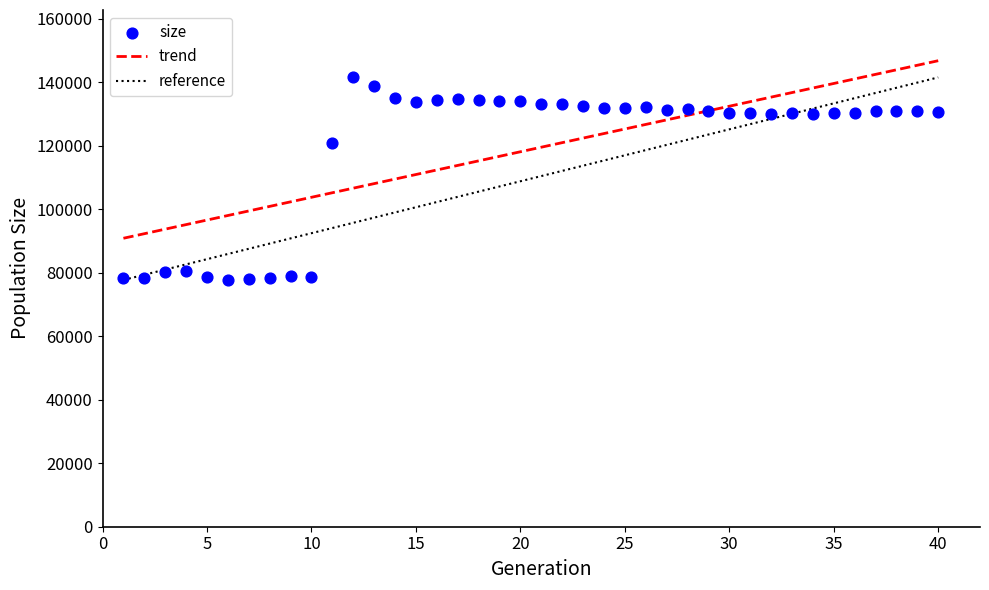

What is the range of Y values (max minus min)?

63809